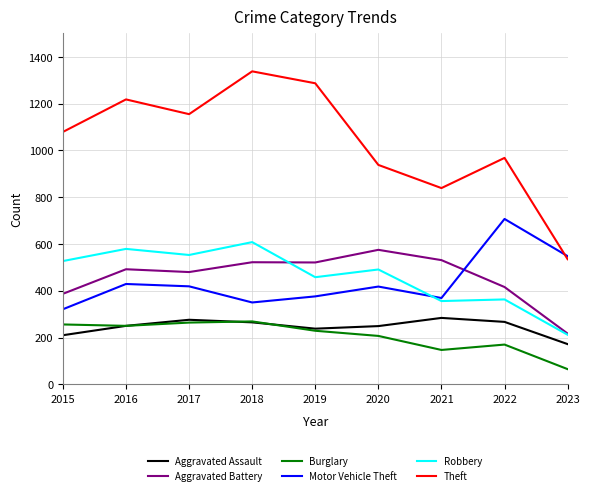

What is the sum of the Robbery values at 2022 and 2018?

971